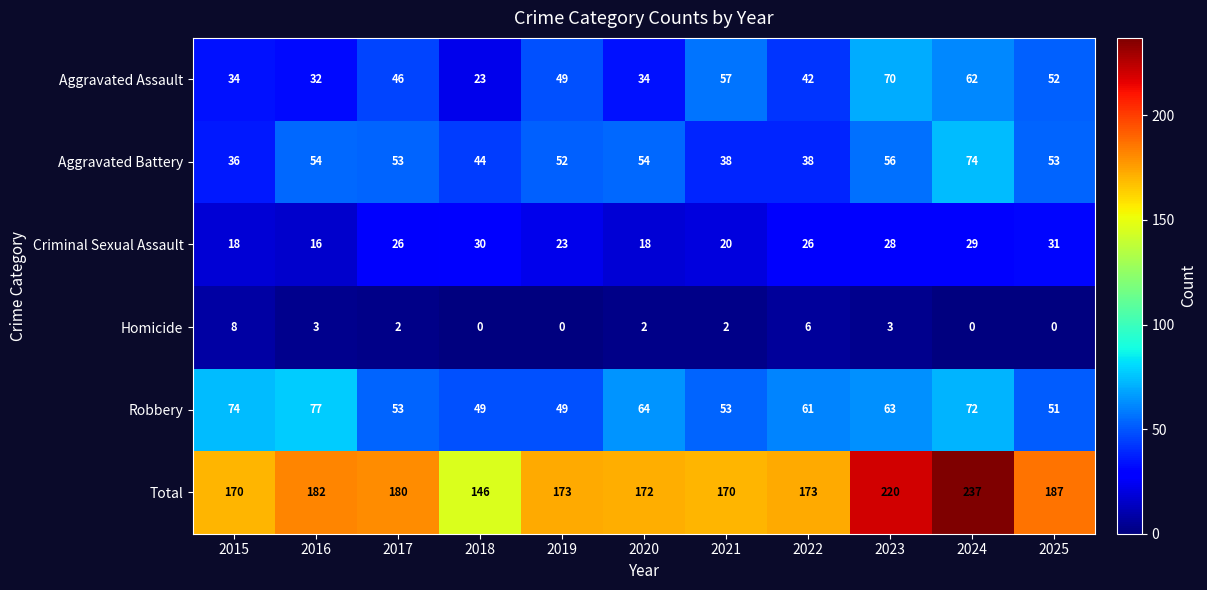

Which category has the highest value across all series?

2024